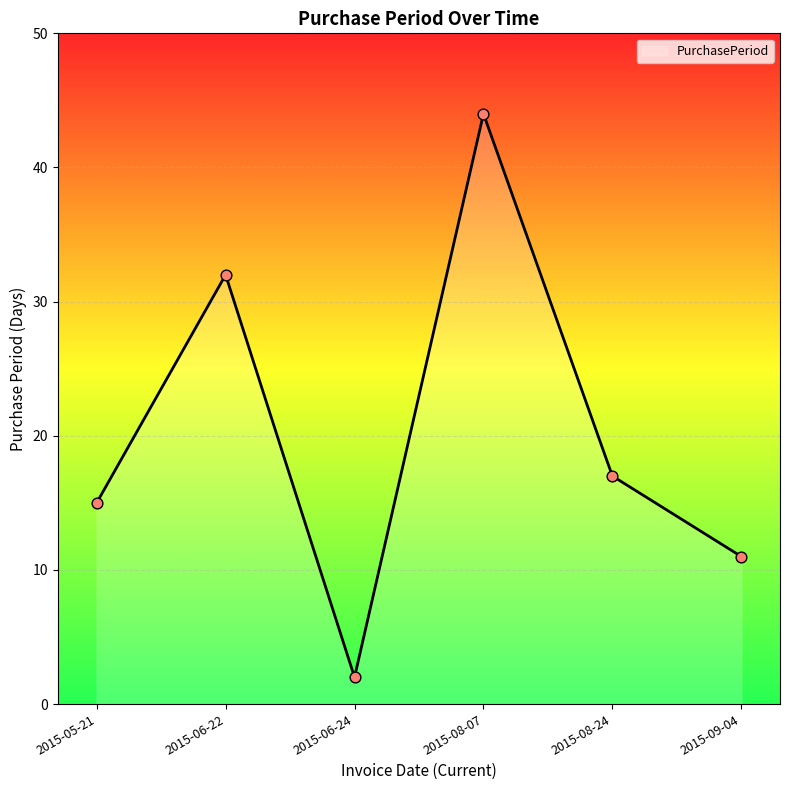

What is the change in value from 2015-05-21 to 2015-06-24?

-13